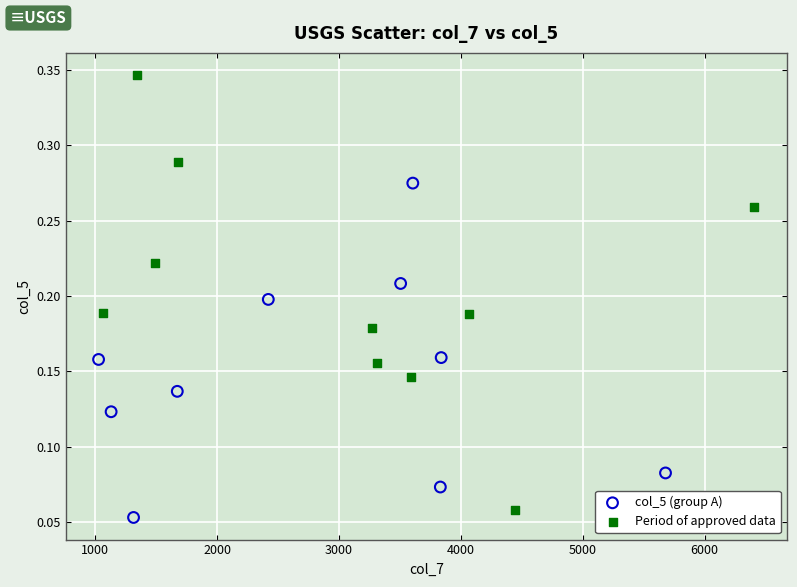

Which series contains the lowest Y value?

col_5 (group A)